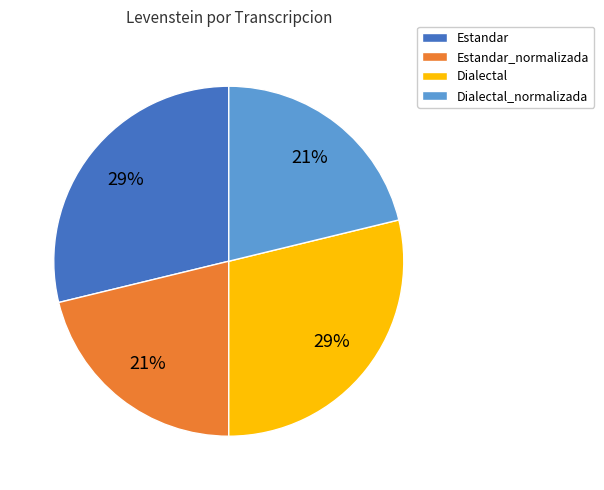

To the nearest percent, what is the difference between the largest and smallest slice percentages?

8%